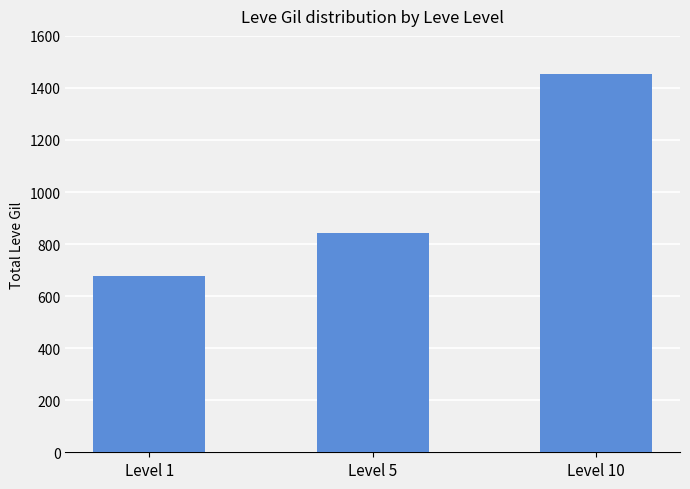

What value does the data have at Level 10?

1454